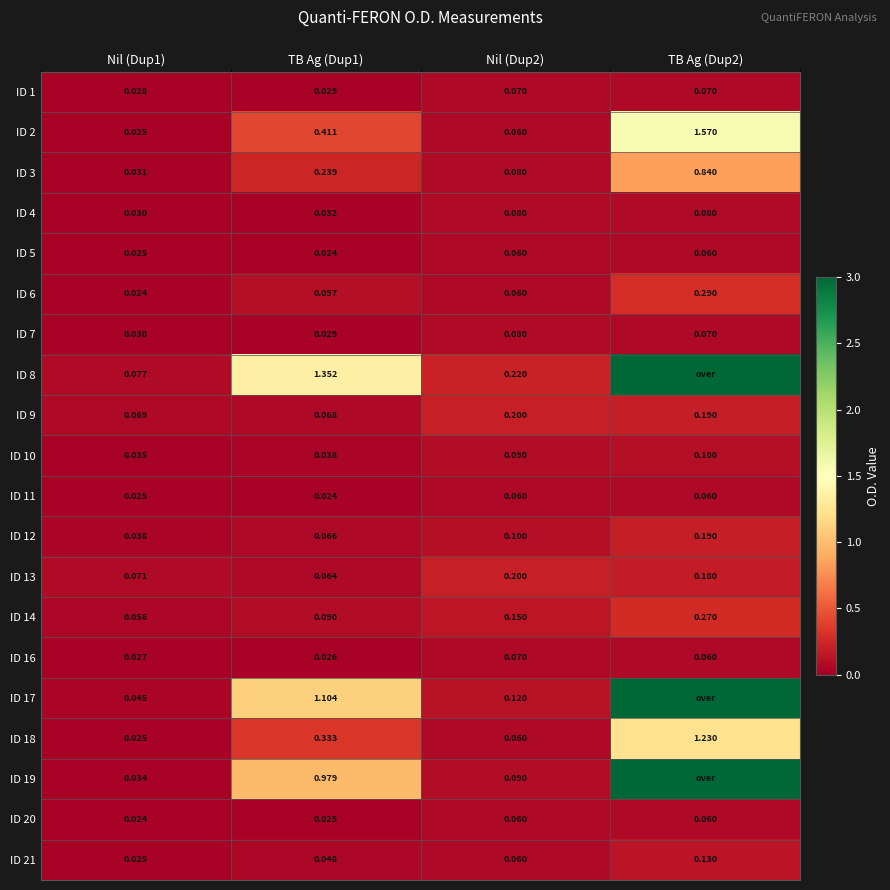

Is the value of ID 5 at Nil (Dup1) greater than the value of ID 4 at TB Ag (Dup2)?

No